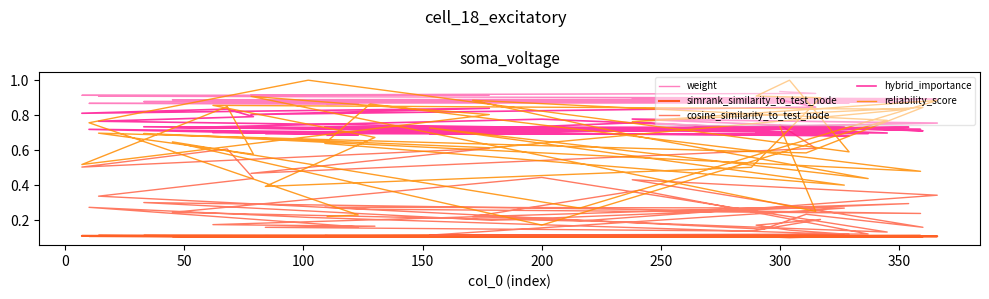

Rank the series by their maximum value, from highest to lowest.

reliability_score, weight, hybrid_importance, cosine_similarity_to_test_node, simrank_similarity_to_test_node